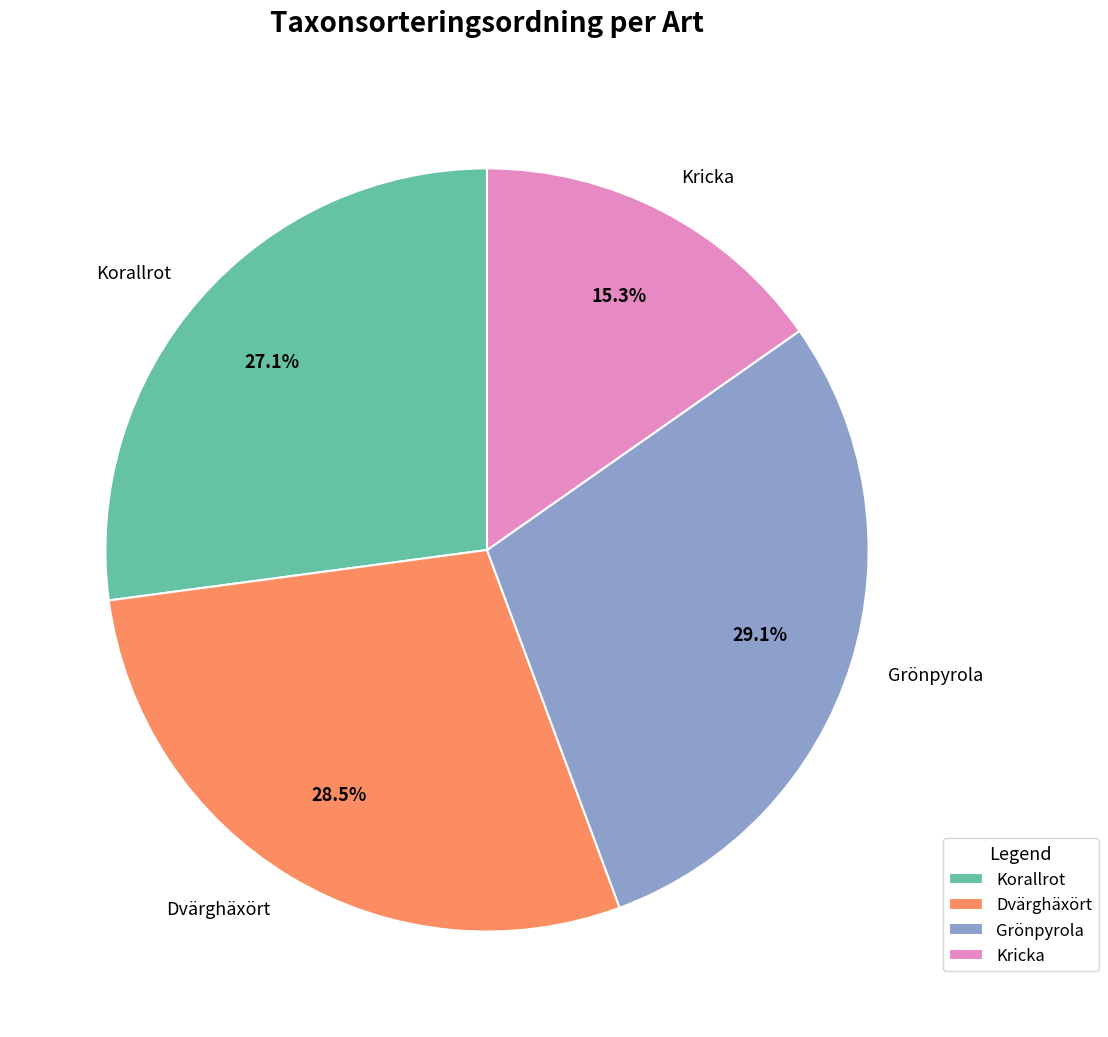

Rank the categories by value from lowest to highest.

Kricka, Korallrot, Dvärghäxört, Grönpyrola